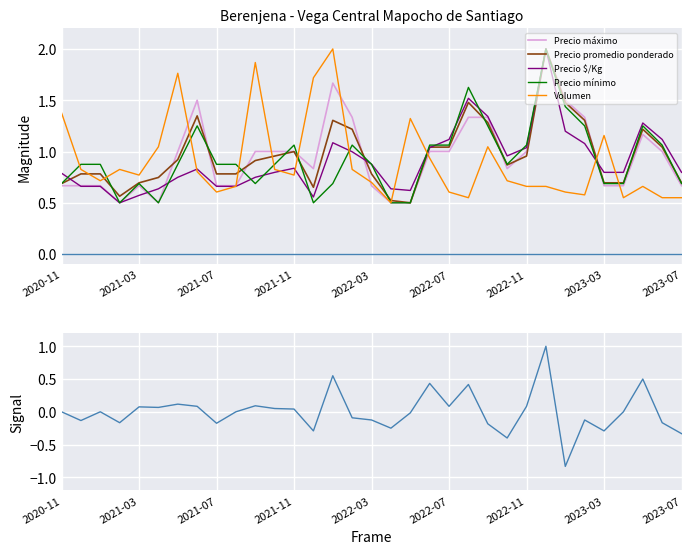

What is the smallest value displayed?

-0.8